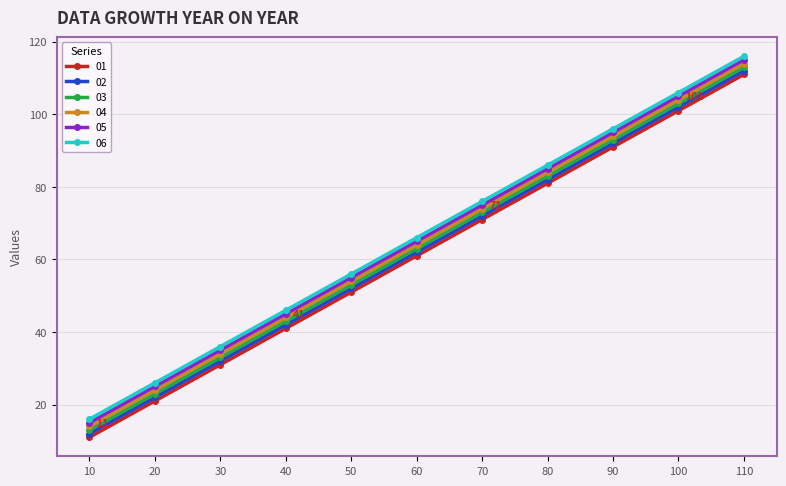

True or false: 04 has a value of 104 at 70.

False